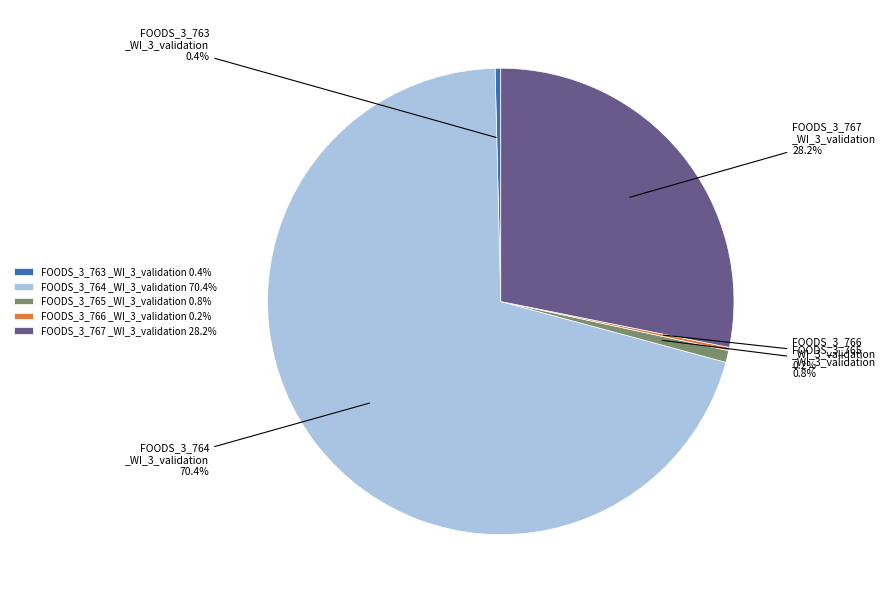

How much of the chart is everything except FOODS_3_764 _WI_3_validation 70.4%?

29.6%